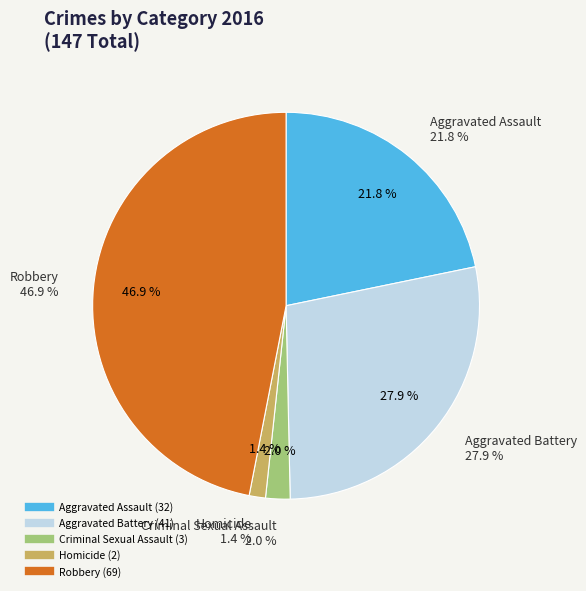

The Robbery slice represents 47% of the pie. True or false?

True